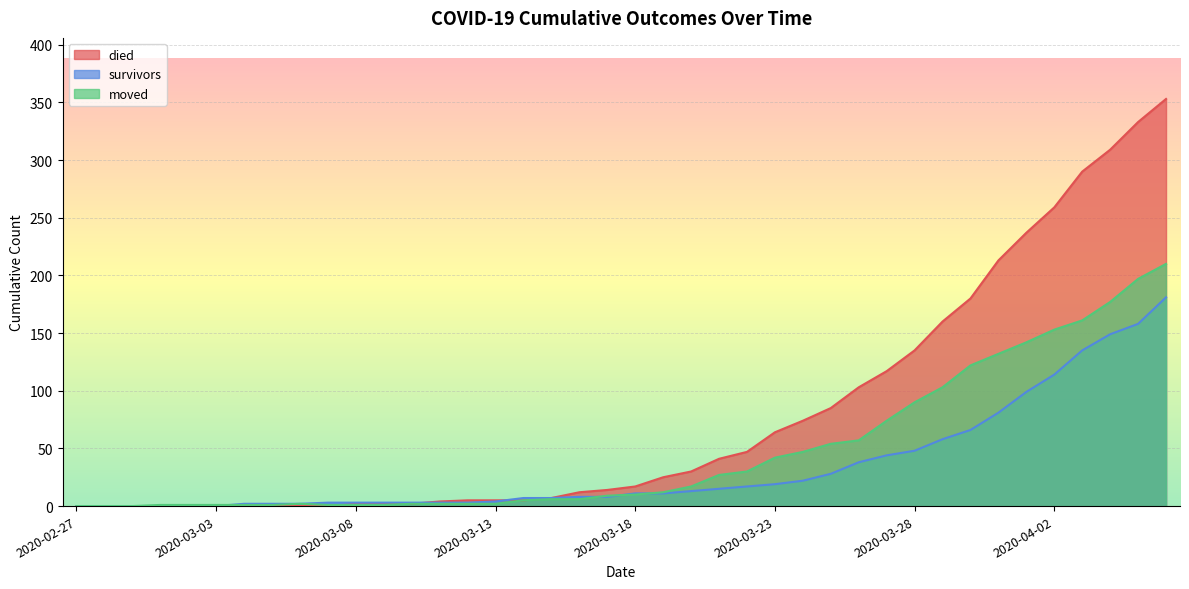

What is the label of the 23rd point from the right?

2020-03-15